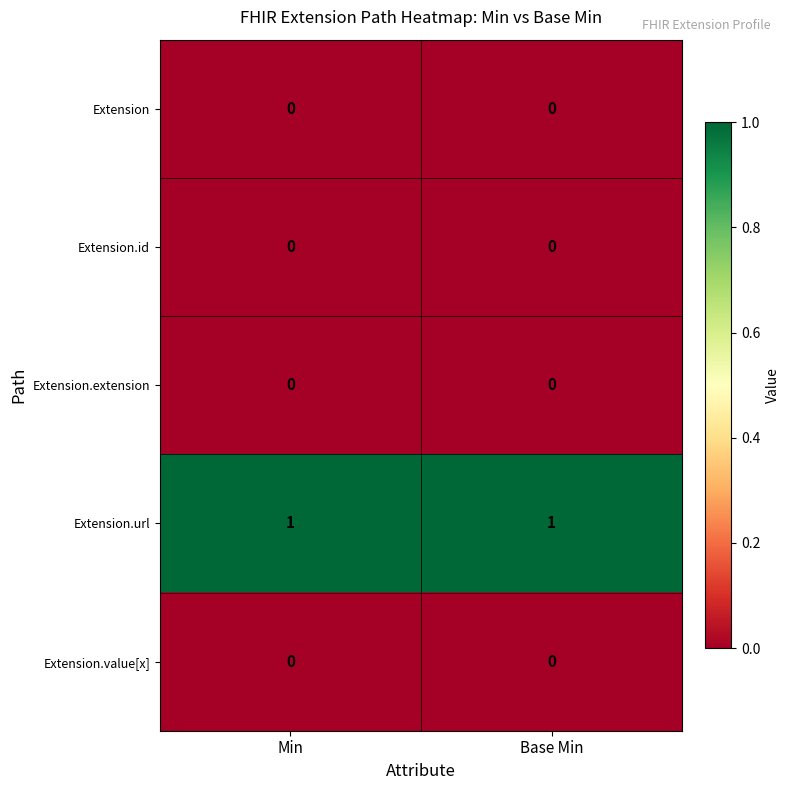

The Extension.url series shows 2 at Base Min. True or false?

False